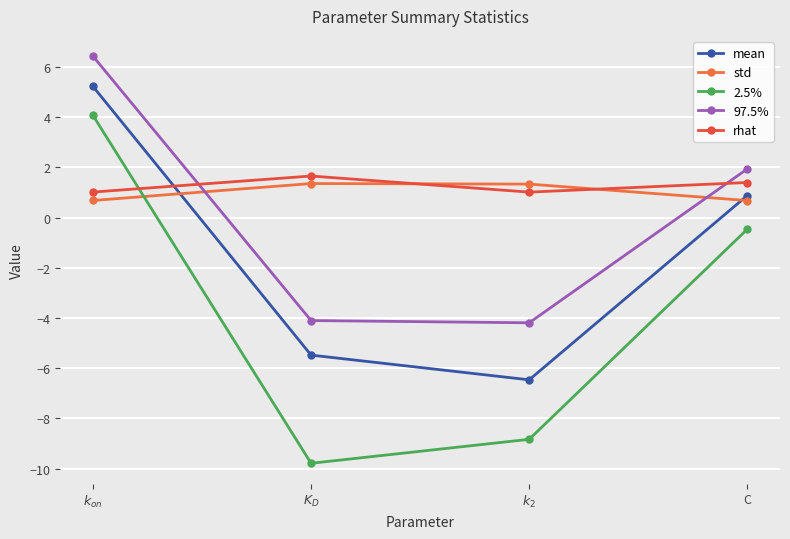

What position from the left is C?

4